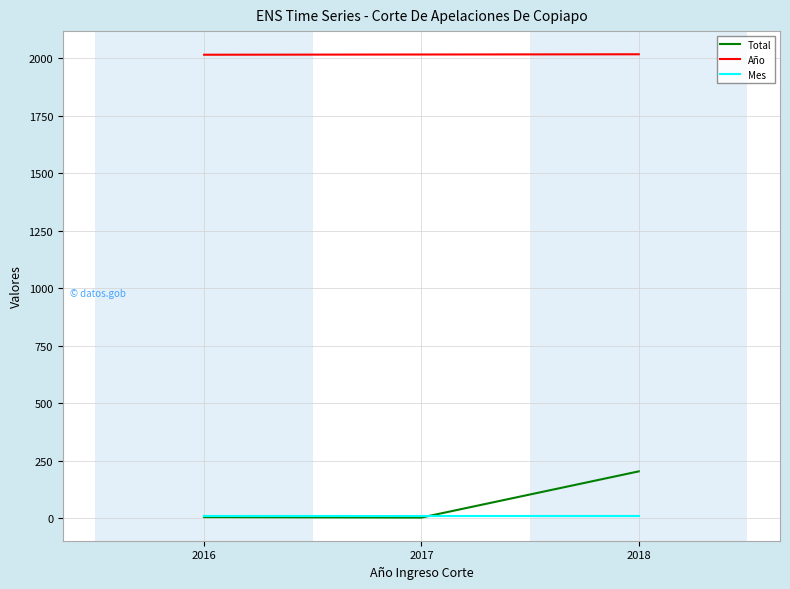

What is the greatest value displayed?

2018